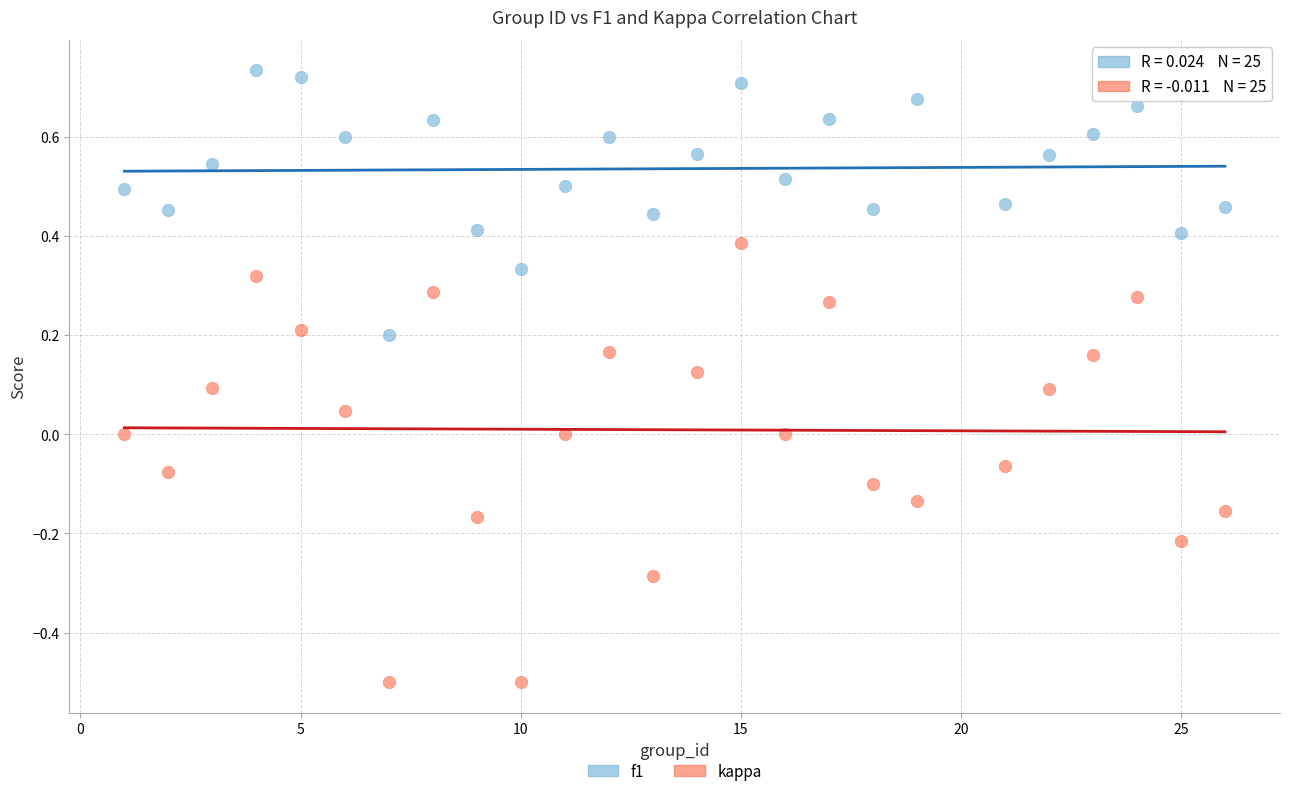

Which series has the largest Y range (max minus min)?

kappa